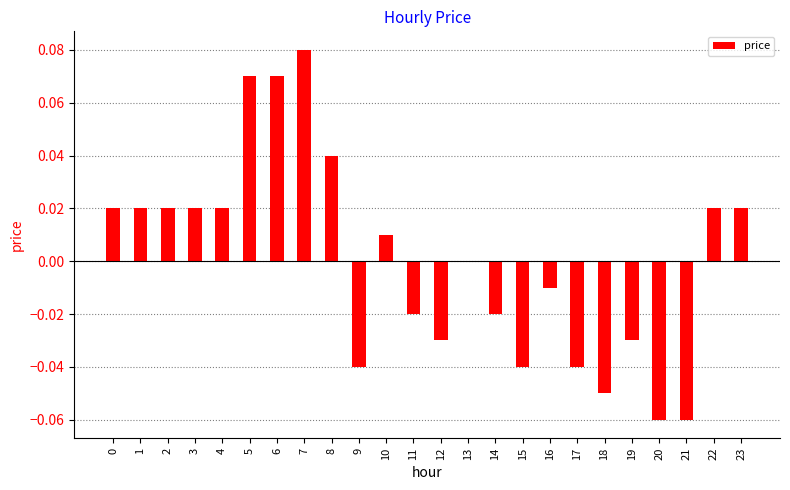

The value at 15 is -0.0. True or false?

True